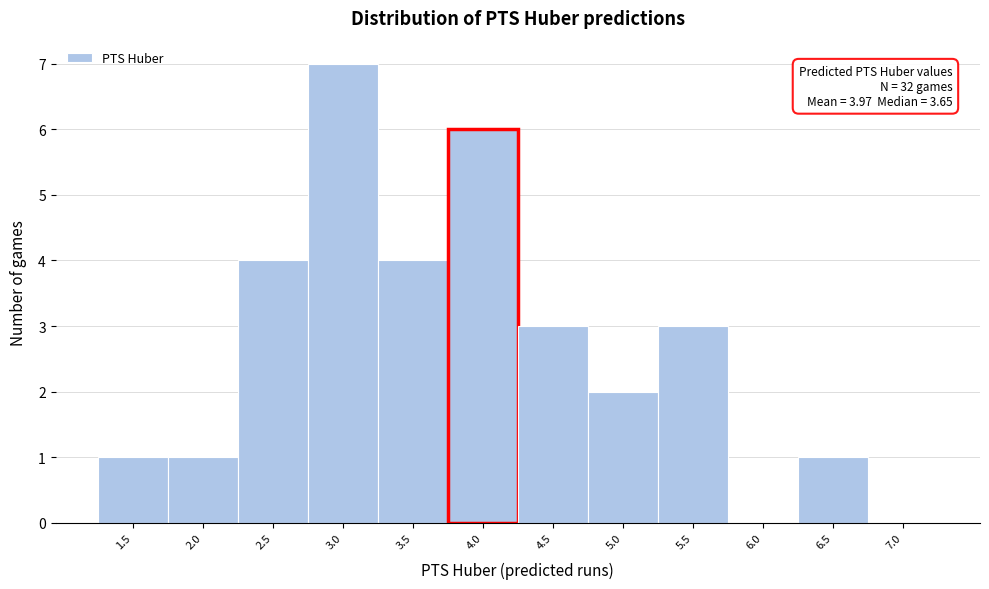

Reading right to left, what are all the values shown in this chart?

7.0=0	6.5=1	6.0=0	5.5=3	5.0=2	4.5=3	4.0=6	3.5=4	3.0=7	2.5=4	2.0=1	1.5=1